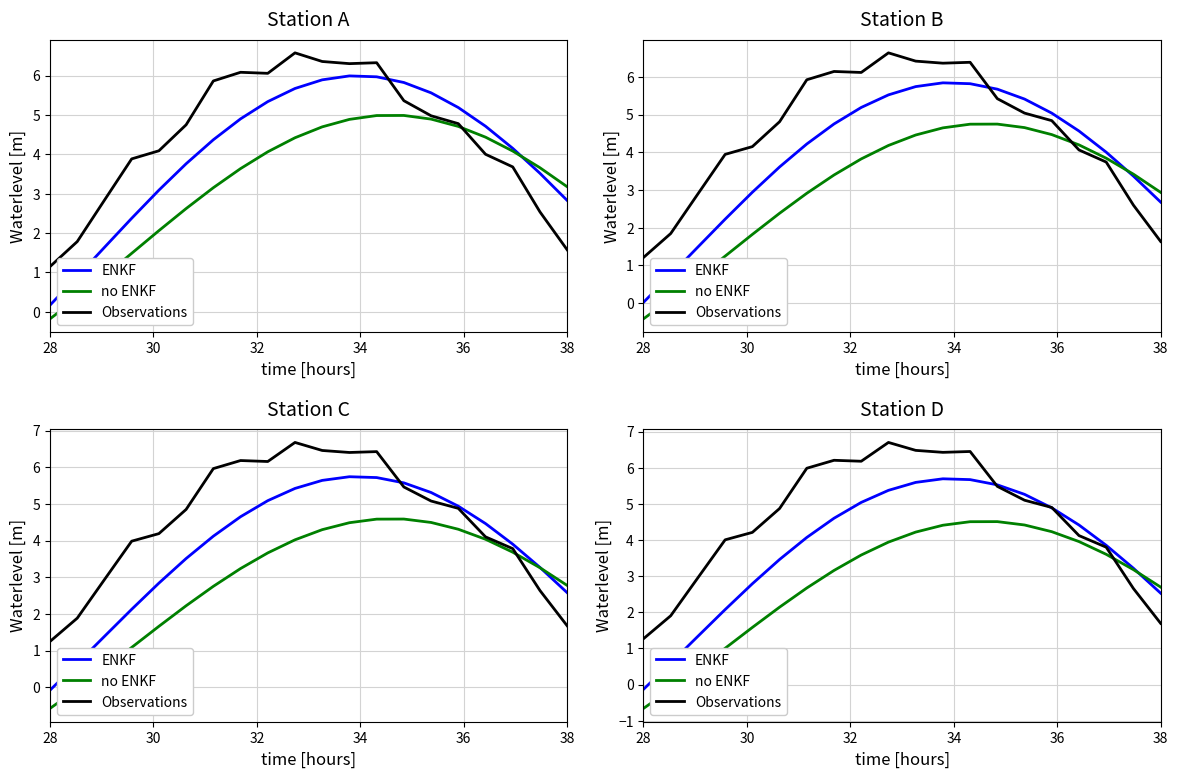

Which series ends up on top after the final intersection of ENKF and Observations?

ENKF